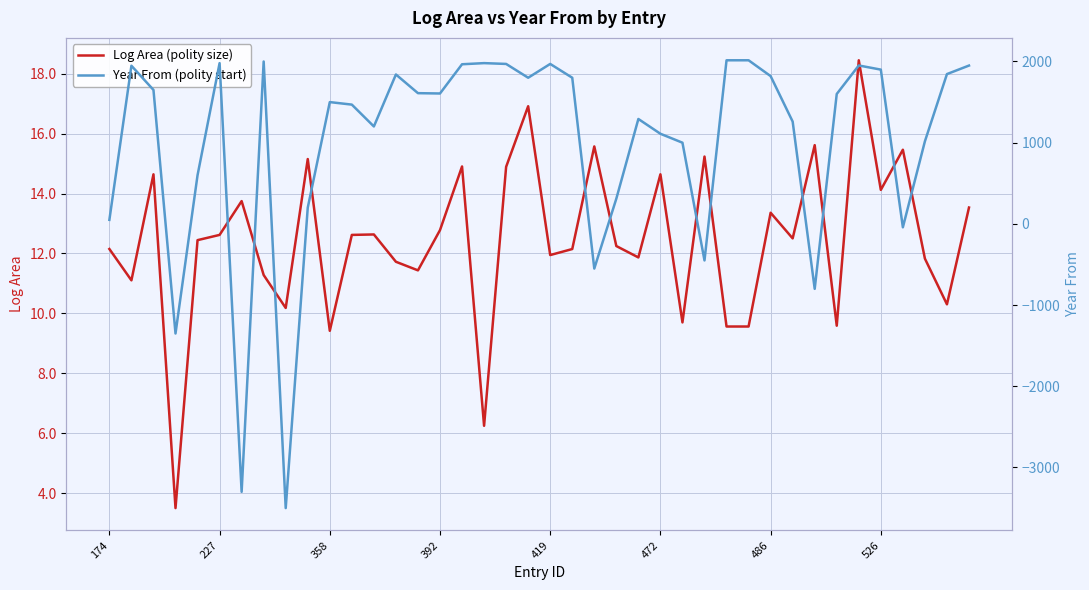

The Year From (polity start) series shows 766.9 at 358. True or false?

False